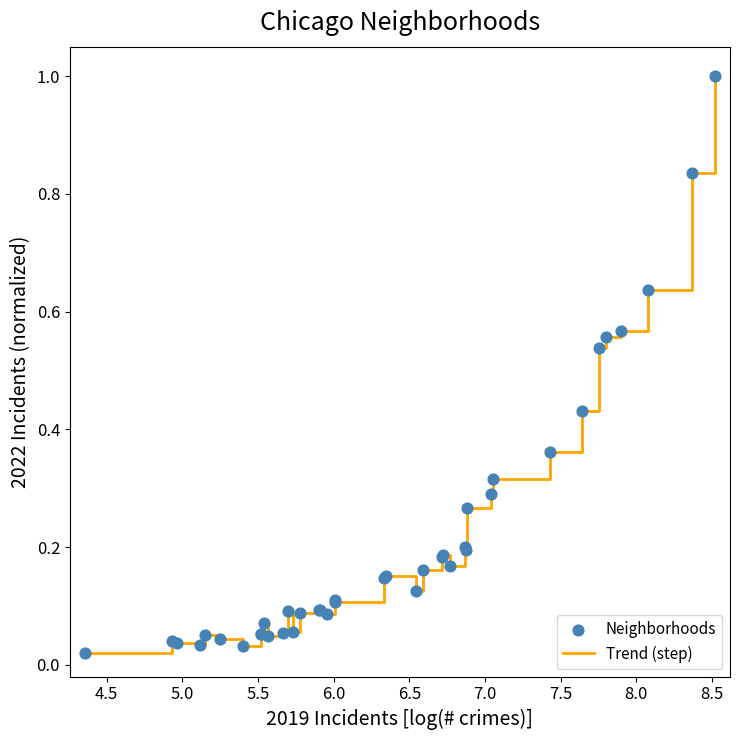

What is the maximum value shown in the chart?

1.0